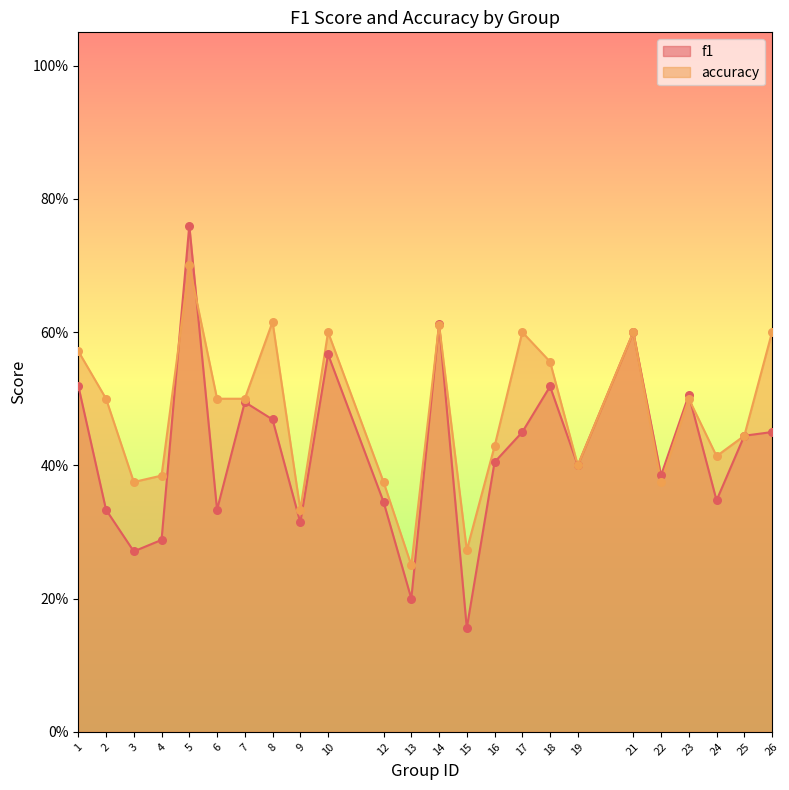

Which series has the largest total across all categories?

accuracy